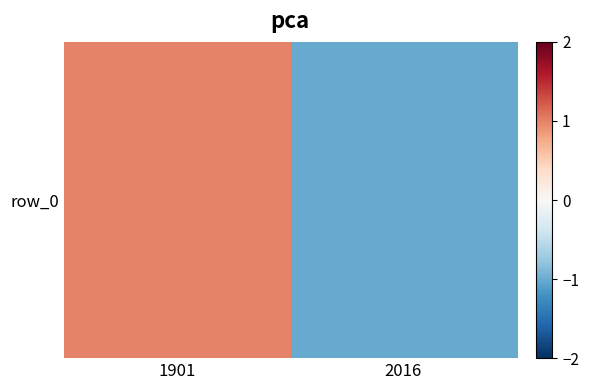

The value at 1901 is 0.7. True or false?

False